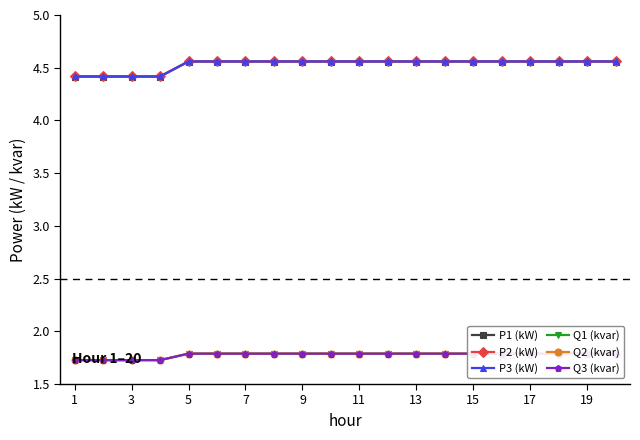

What is the minimum value for Q3 (kvar)?

1.7